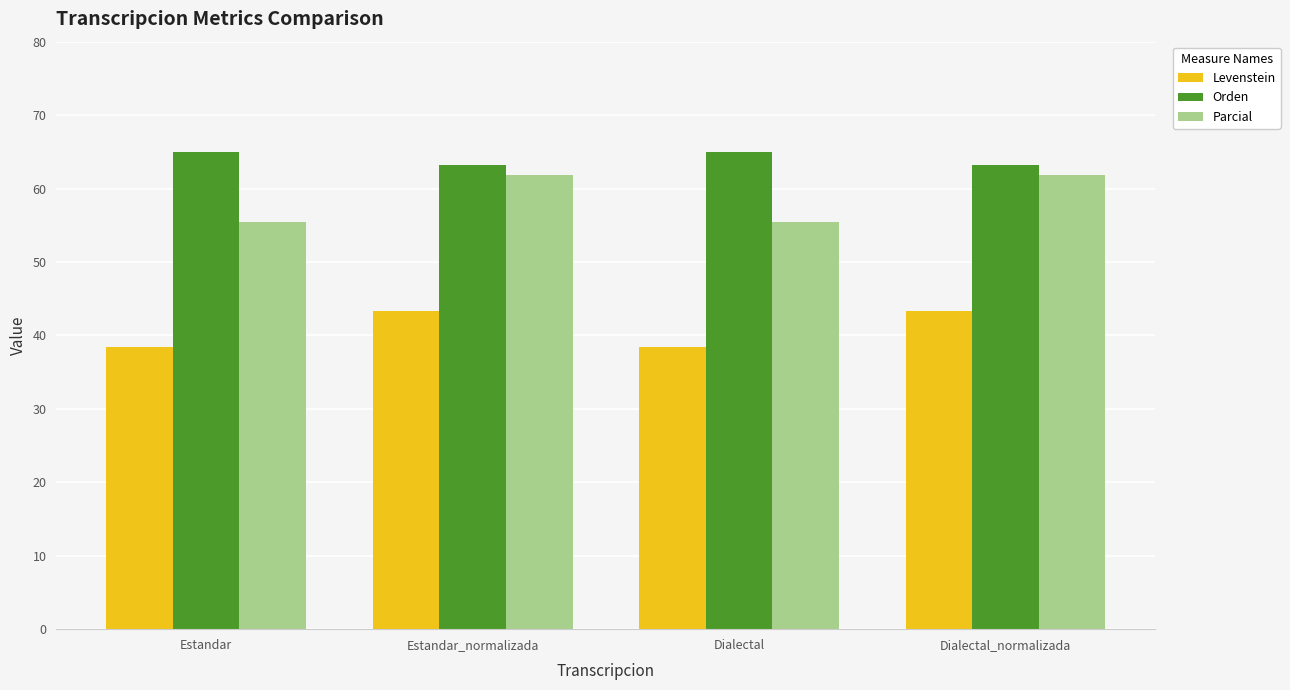

What are all the series names shown in the legend?

Levenstein, Orden, Parcial